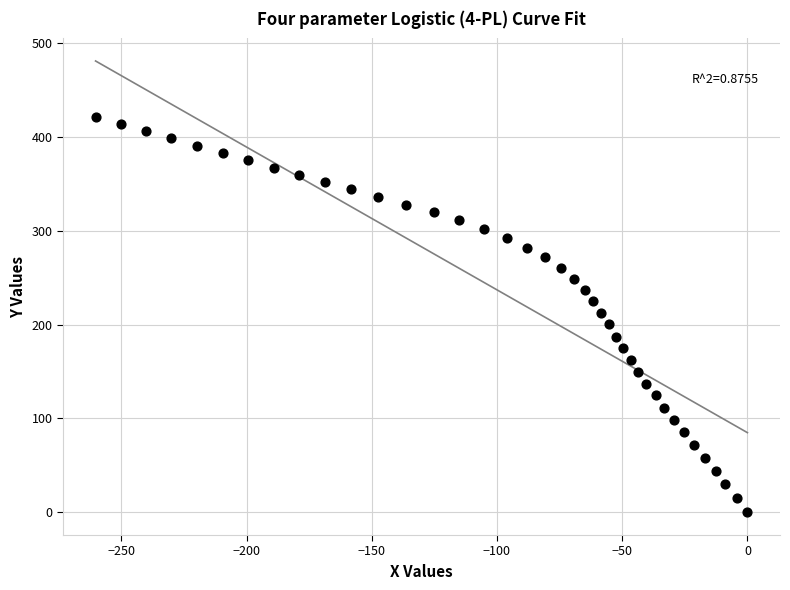

What is the range of Y values (max minus min)?

420.5